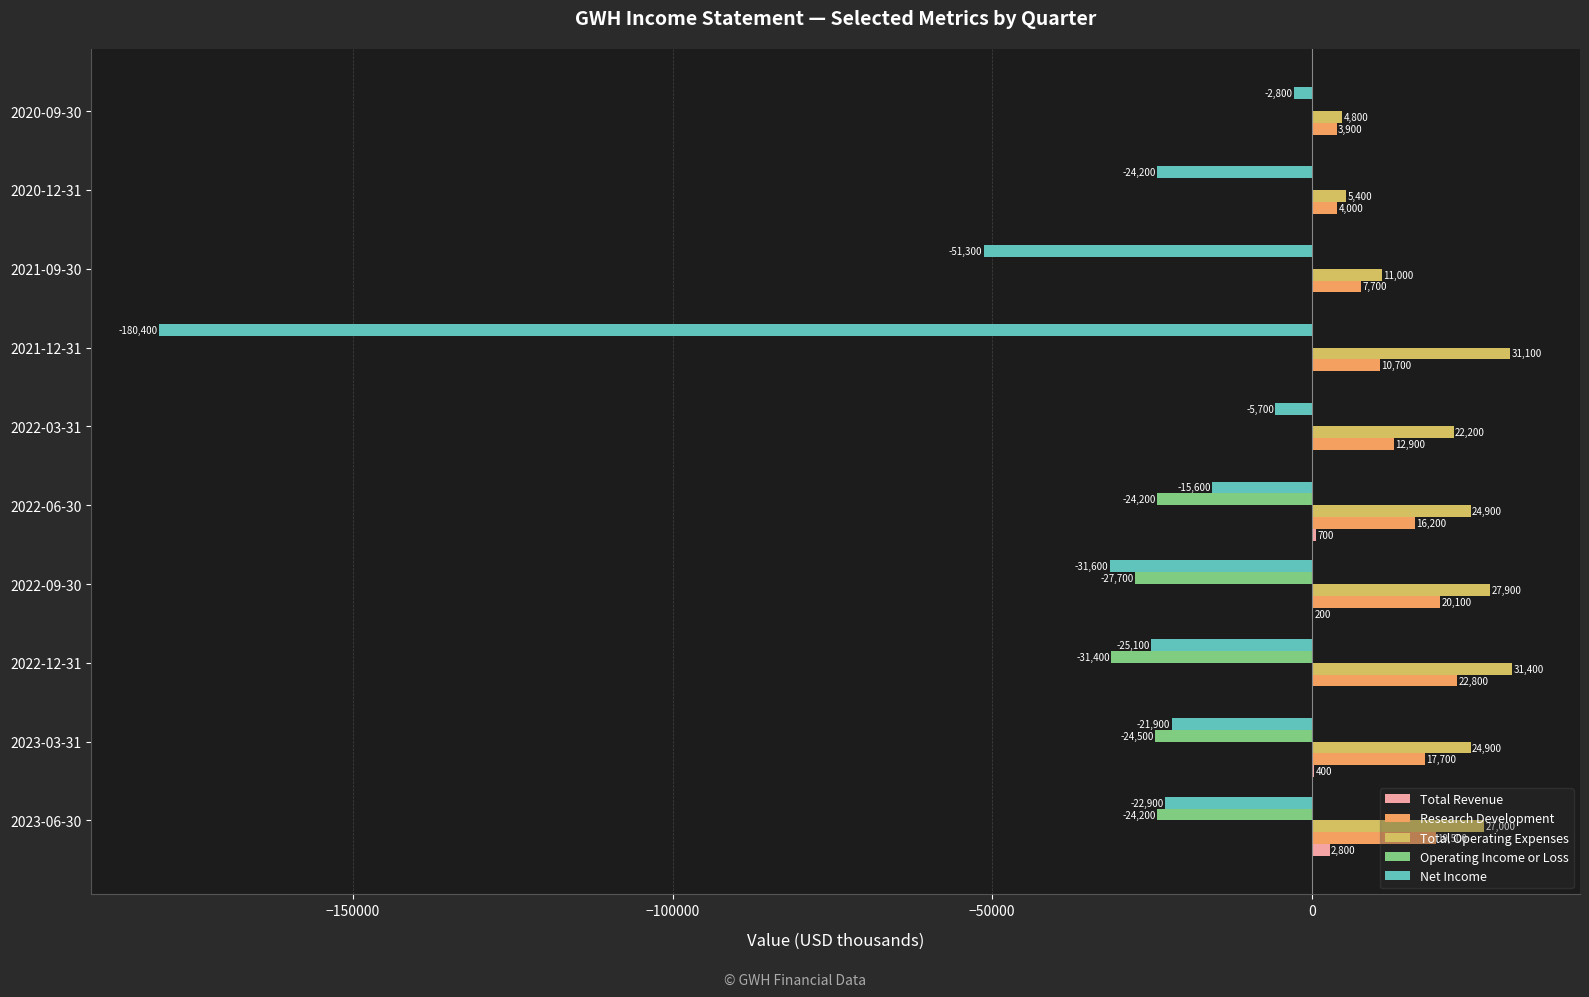

What is the highest value of the Research Development series?

22800